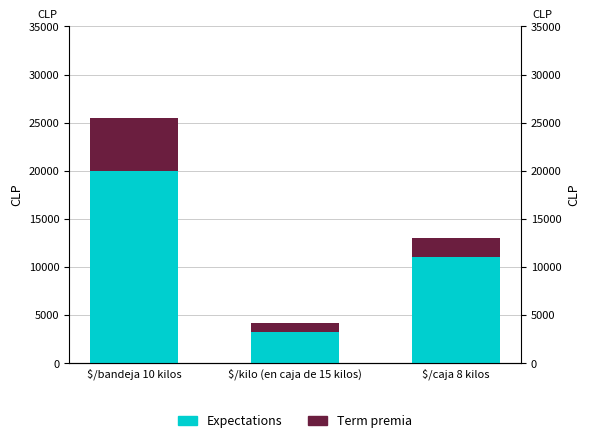

Does the chart contain any negative values?

No